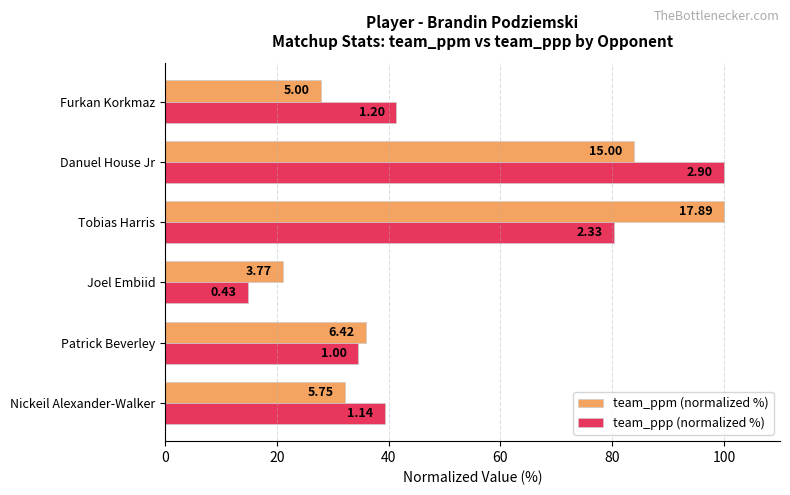

What is the greatest value displayed?

100.0